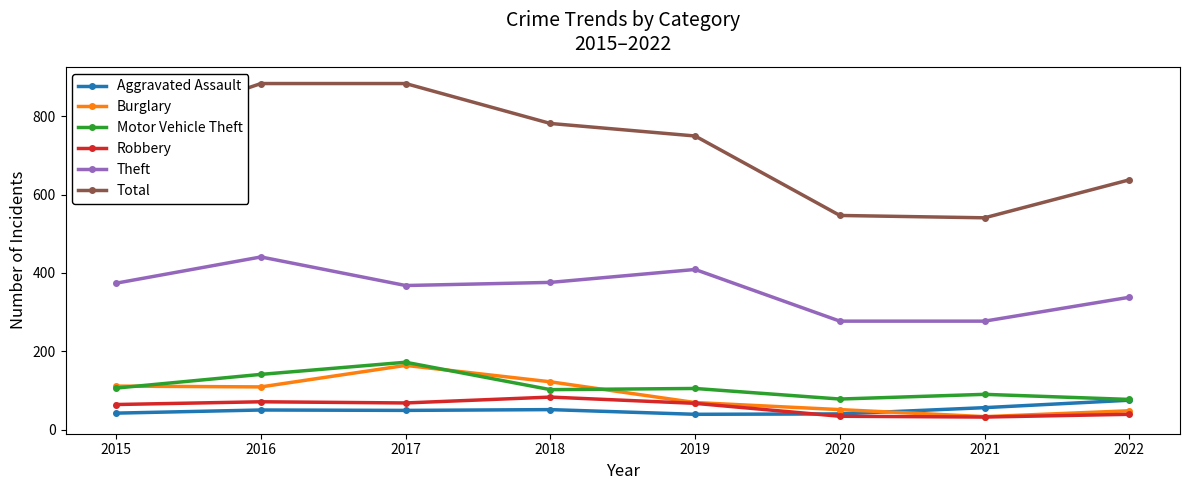

In Total, how many points are lower than both neighbors (excluding endpoints)?

1